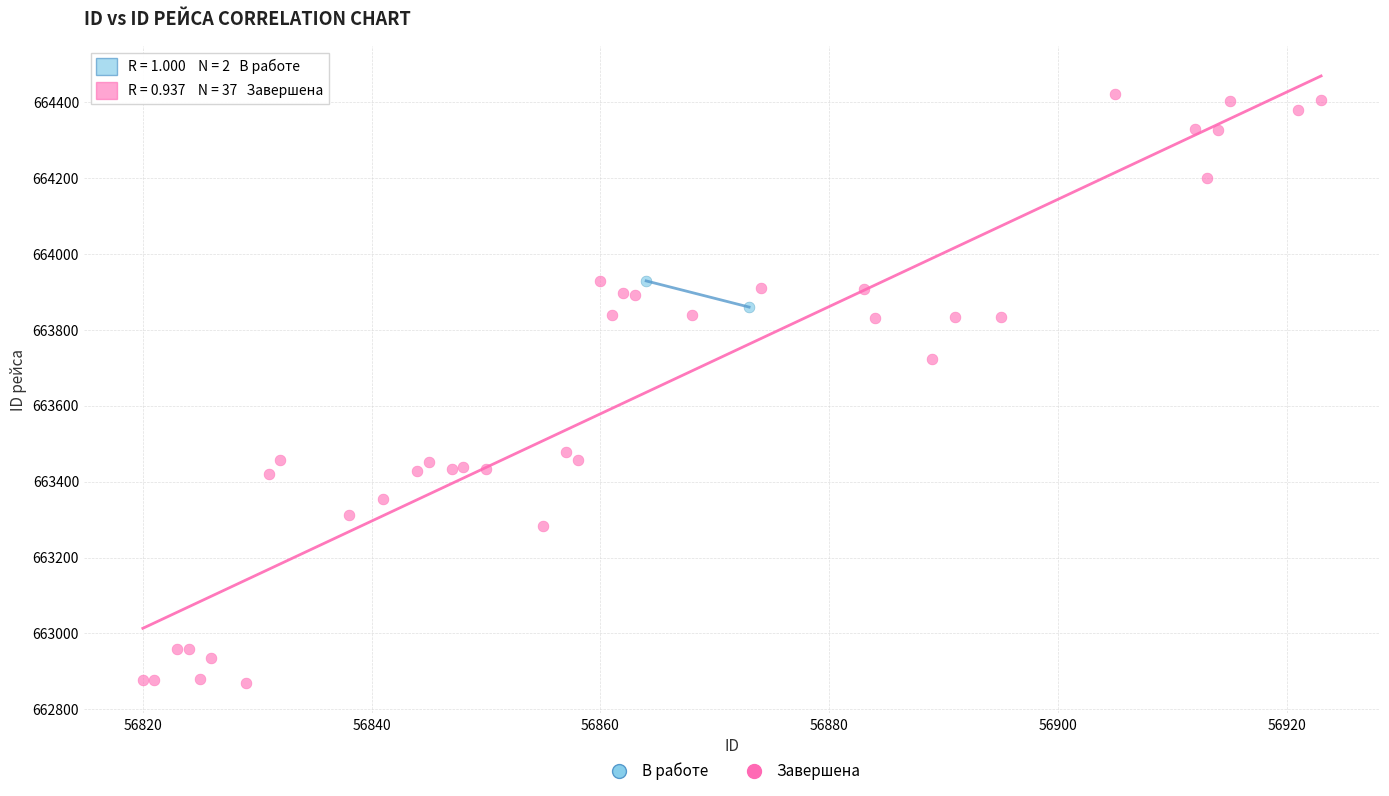

What are all the series names shown in the legend?

В работе, Завершена